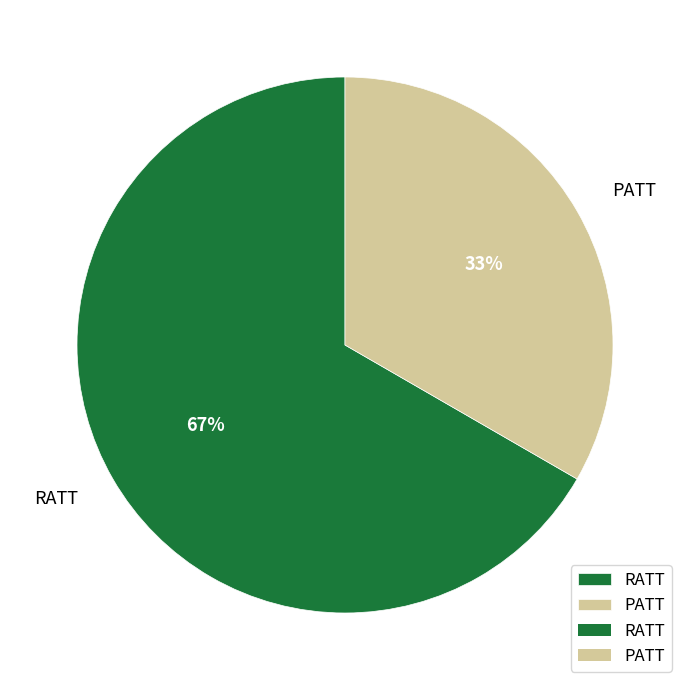

Is the sum of PATT and RATT greater than half?

Yes